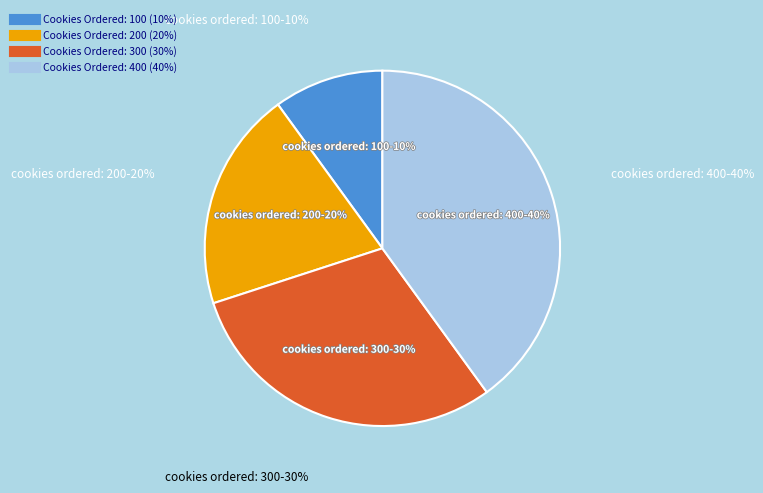

To the nearest percent, what portion does 200 represent?

20%